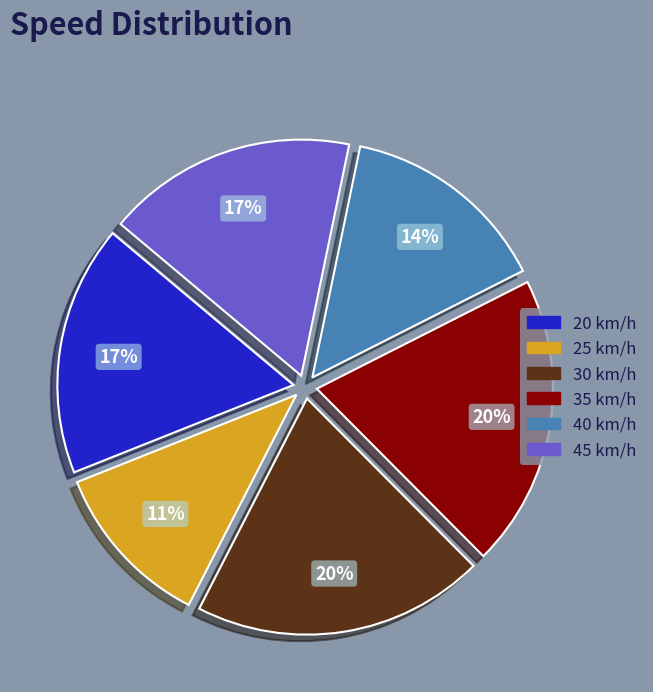

How many slices are in this pie chart?

6